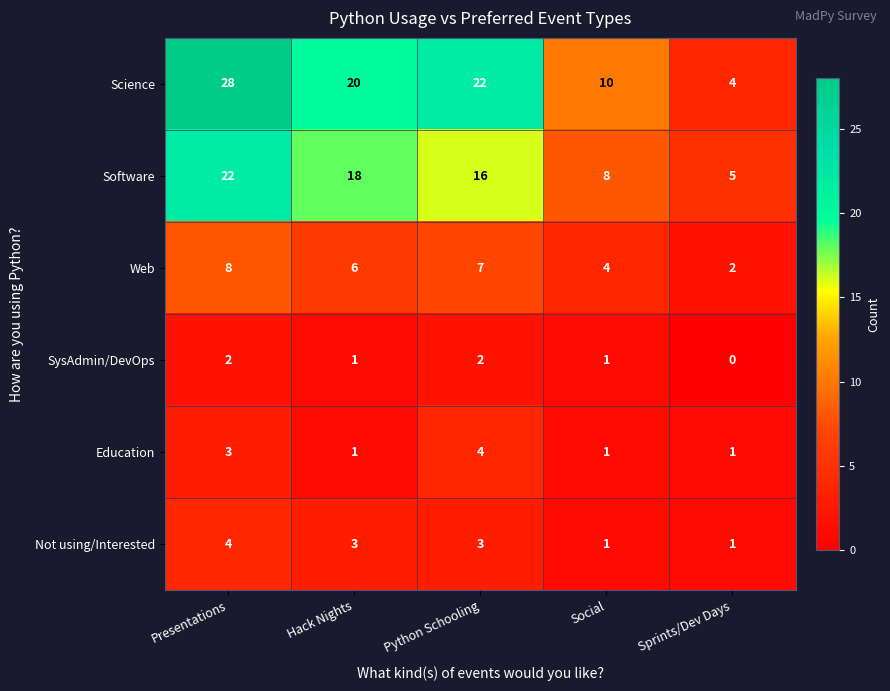

What is the spread (max minus min) of values at Sprints/Dev Days?

5